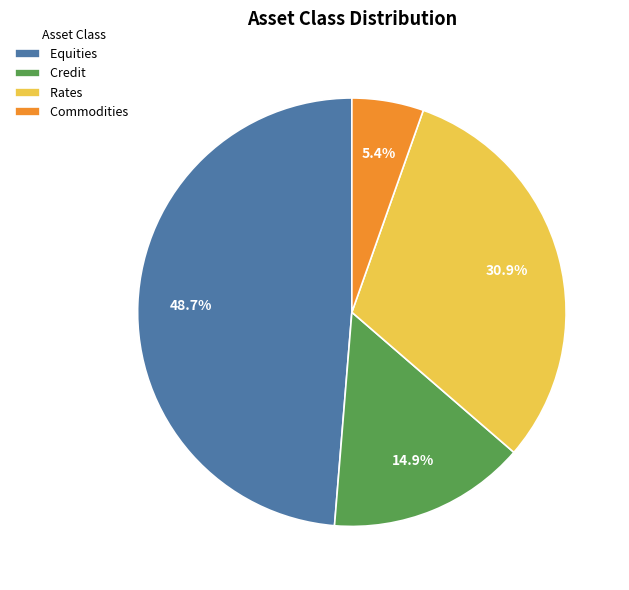

What portion of the pie excludes Rates?

69.1%